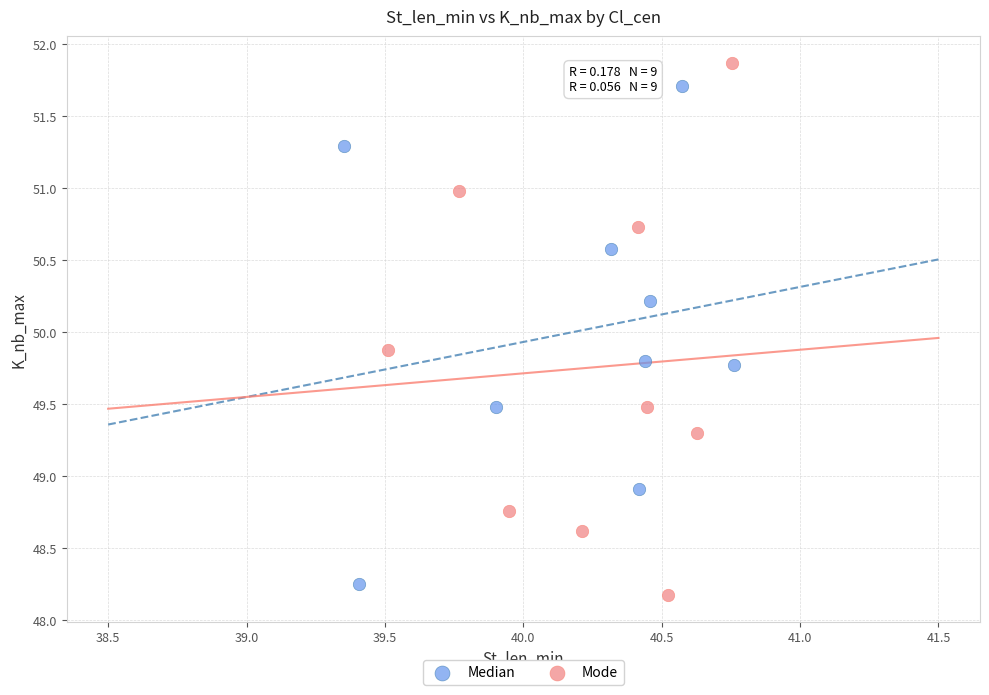

What are all the series names shown in the legend?

Median, Mode